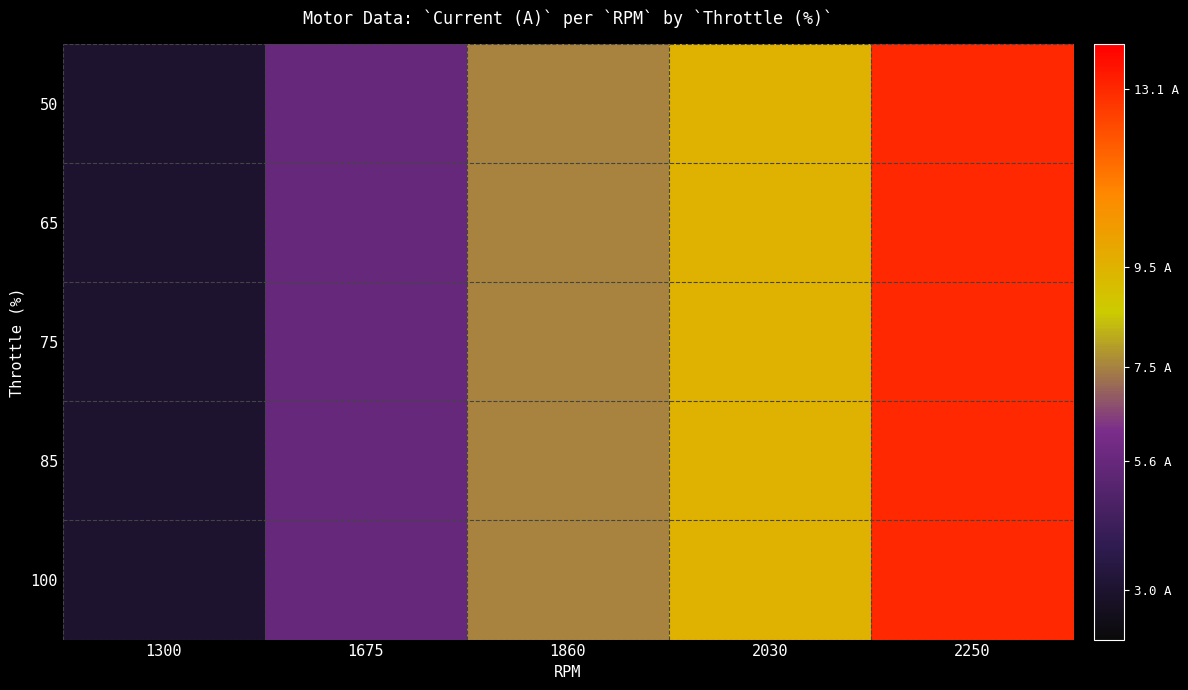

What is the total value across all series at 2250?

65.5